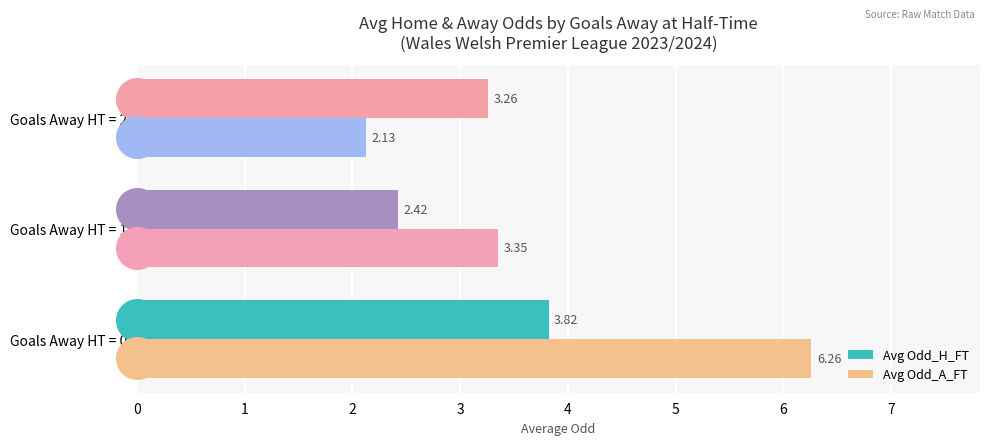

Which series contains the highest Y value?

Avg Odd_A_FT